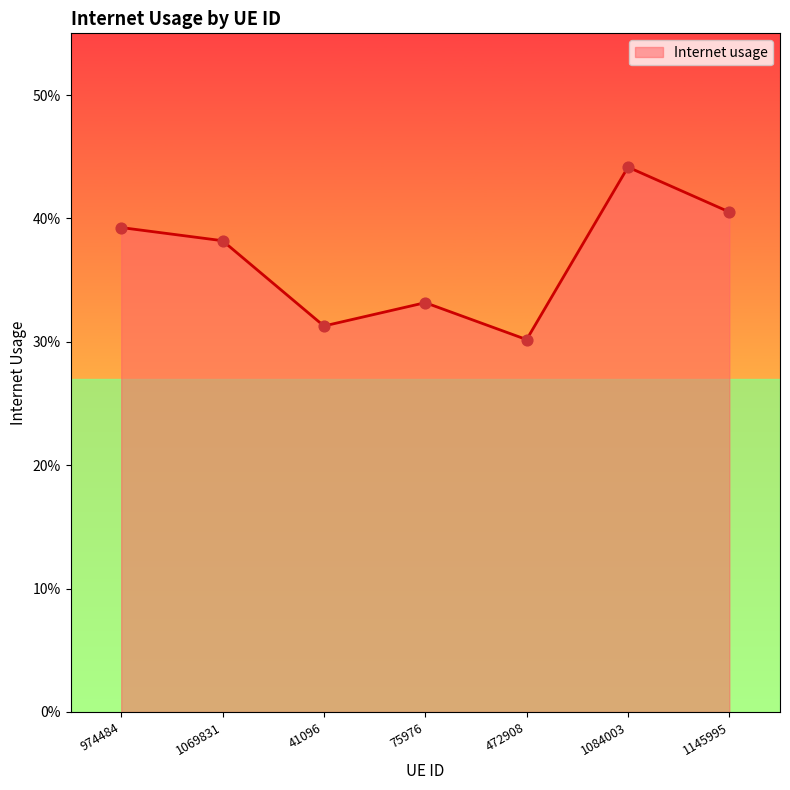

Does the chart have visible grid lines?

No